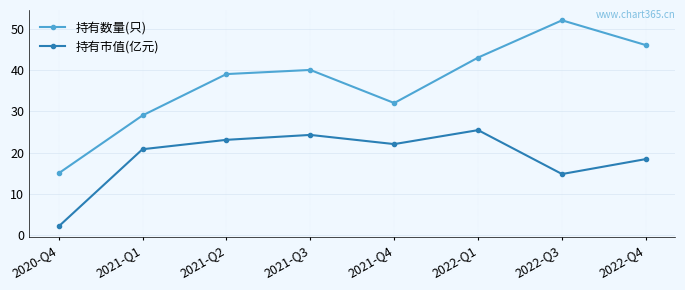

Count the number of data series in this chart.

2